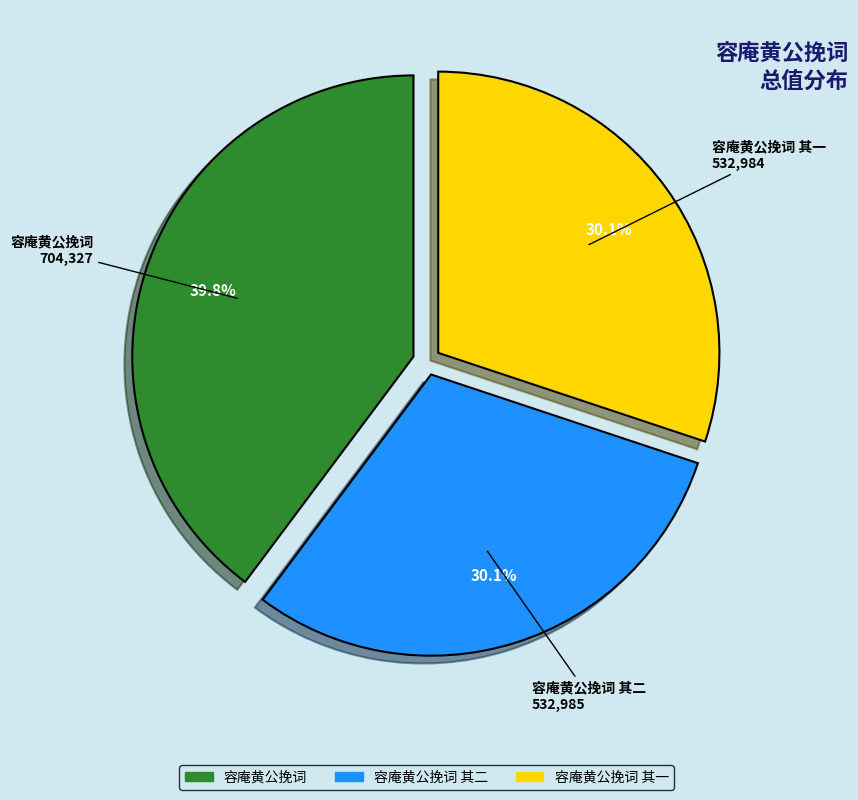

Is there any slice that represents more than half of the pie?

No